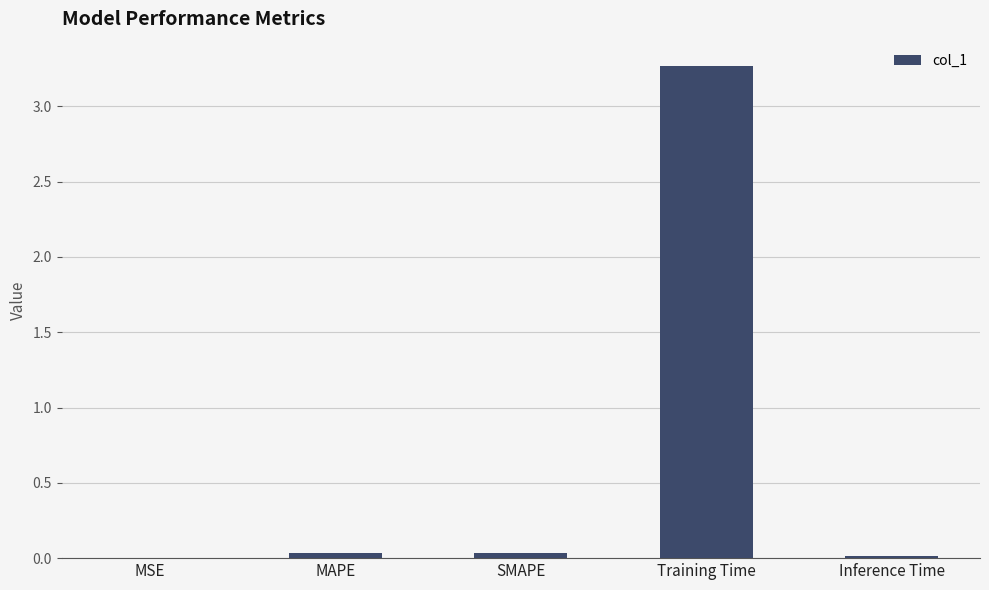

True or false: the data shows 0.0 at SMAPE.

True